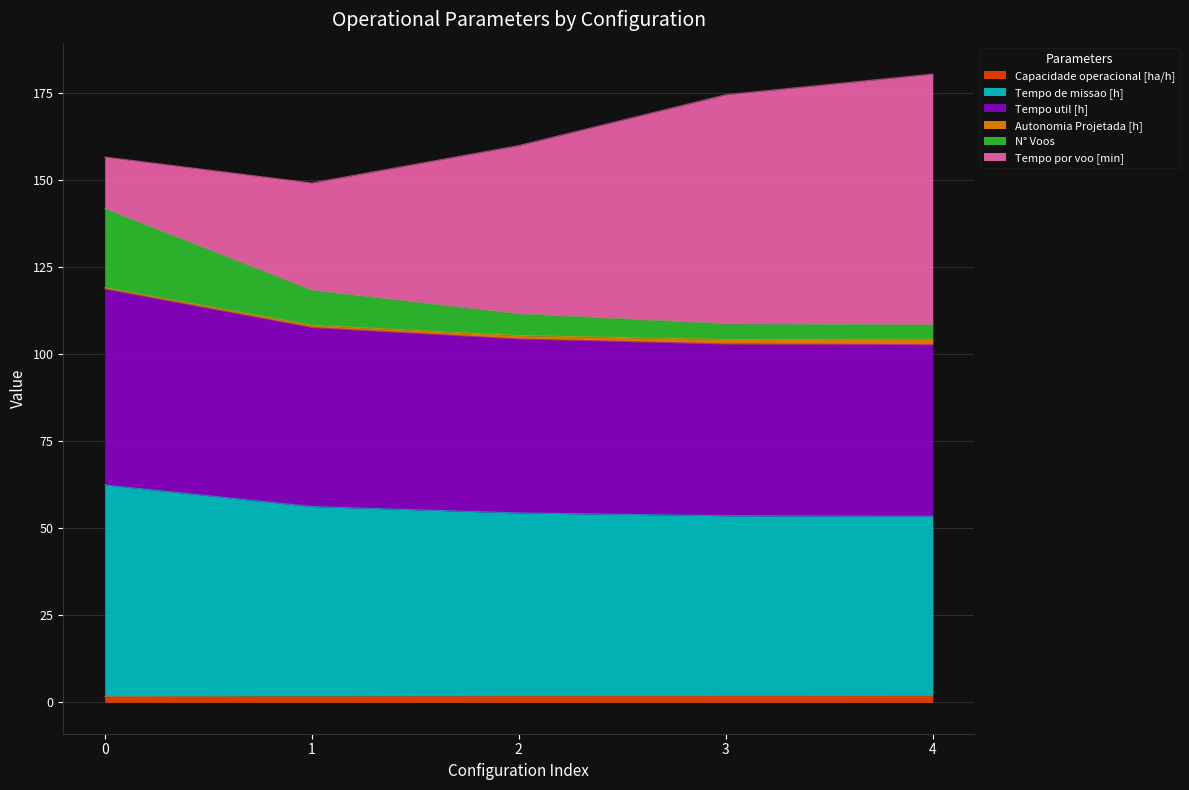

What is the value of the N° Voos point at the 2nd from the left?

118.3